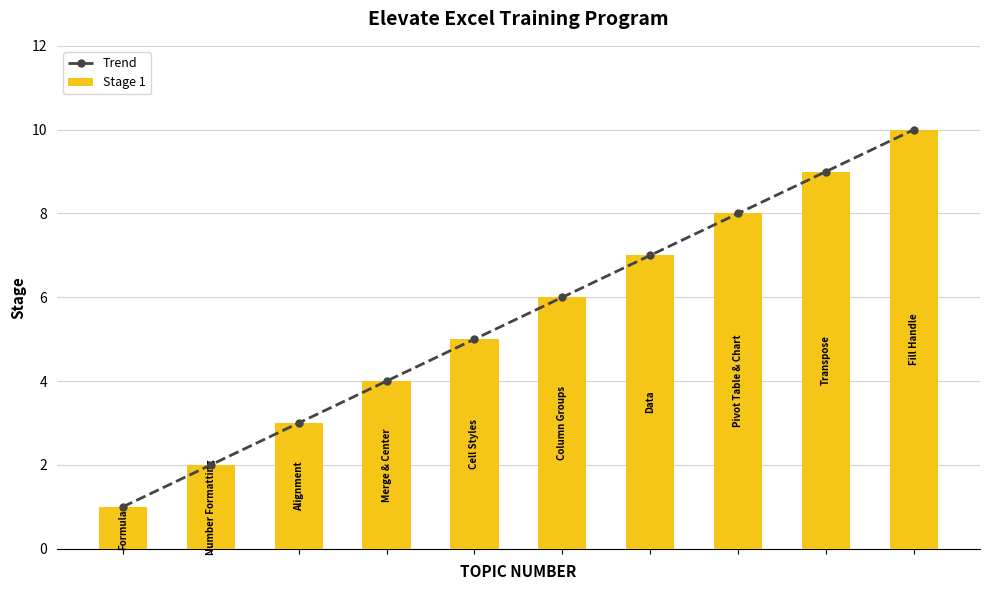

Rank the categories by Trend value from highest to lowest.

9, 8, 7, 6, 5, 4, 3, 2, 1, 0